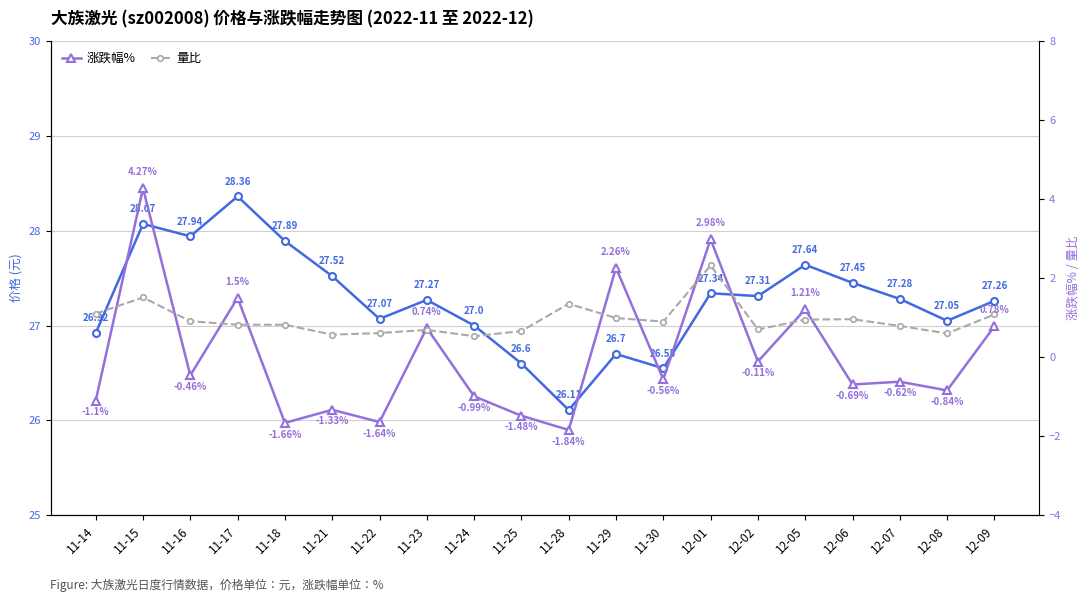

The value of 量比 at 11-25 is 1.1. True or false?

False